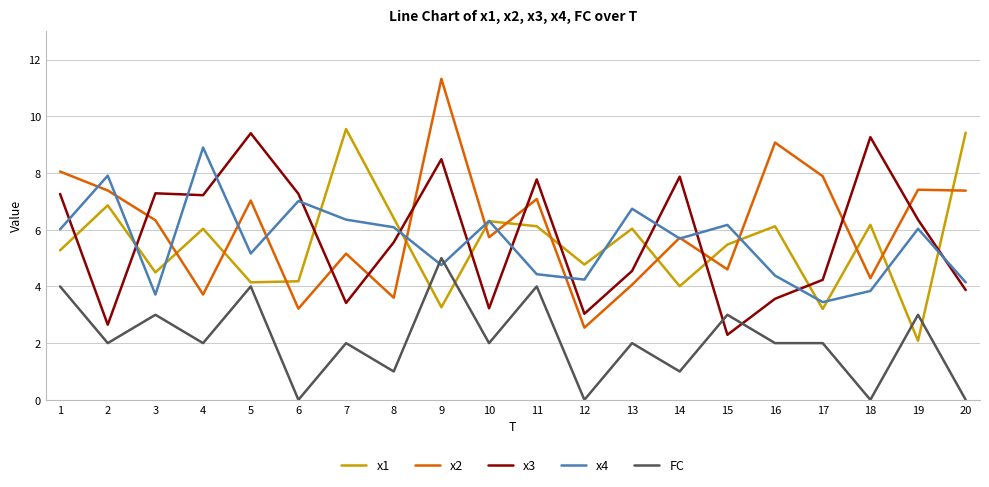

At which category does x4 reach its first local peak?

2